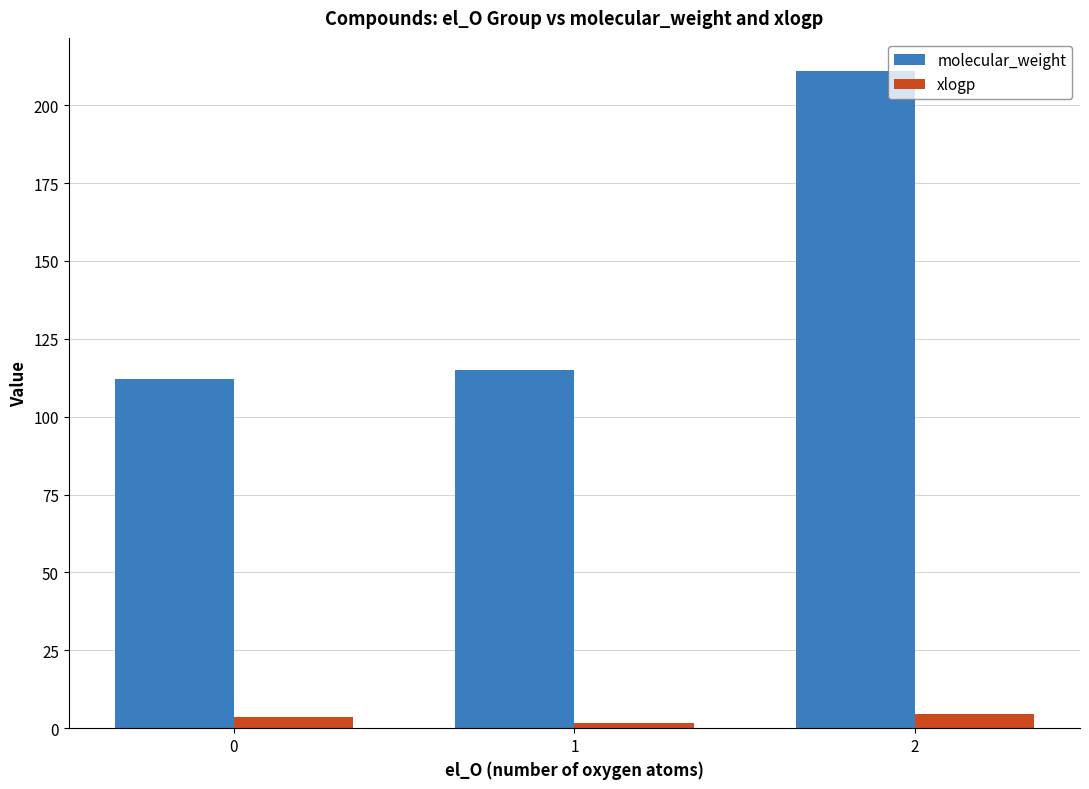

What is the value of the molecular_weight bar at the 2nd from the left?

114.9